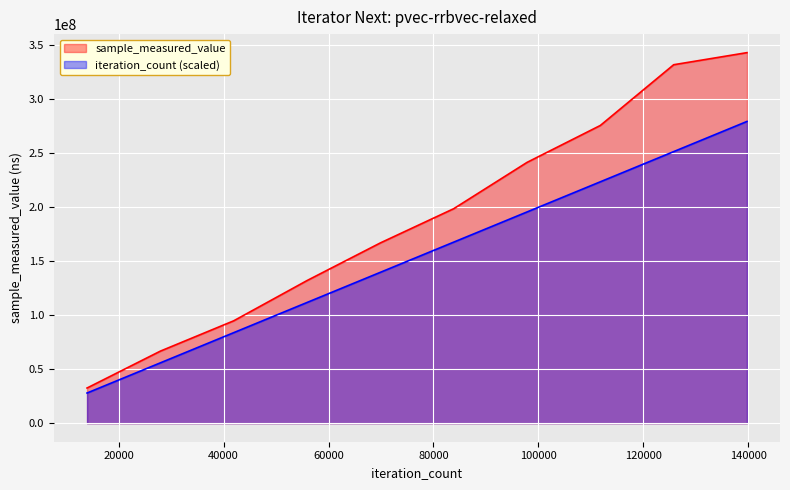

Which series has the largest range (max minus min)?

sample_measured_value